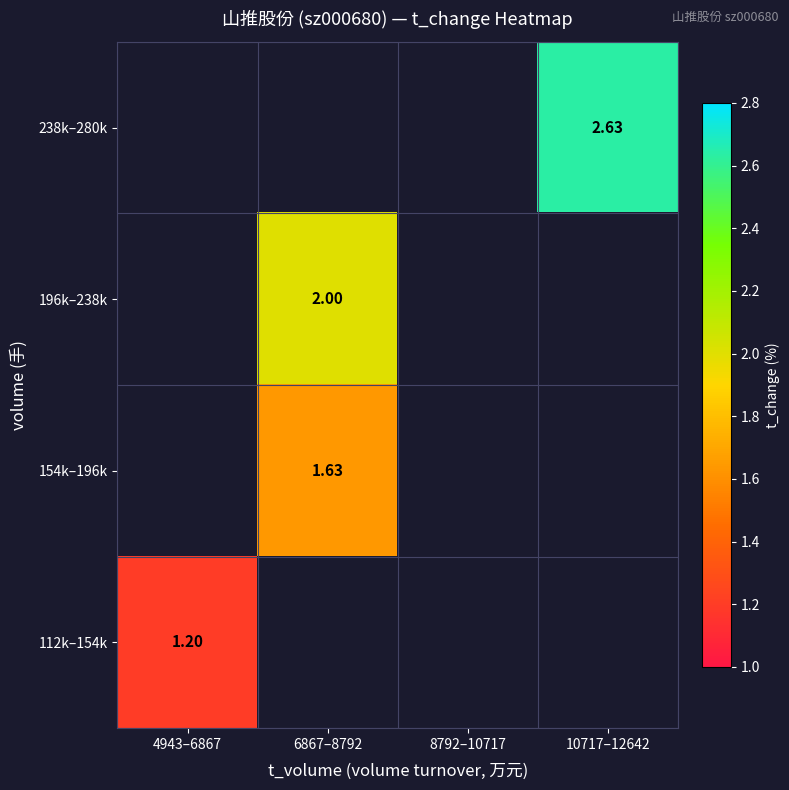

List the series in order of their overall mean, highest first.

238k–280k, 196k–238k, 154k–196k, 112k–154k